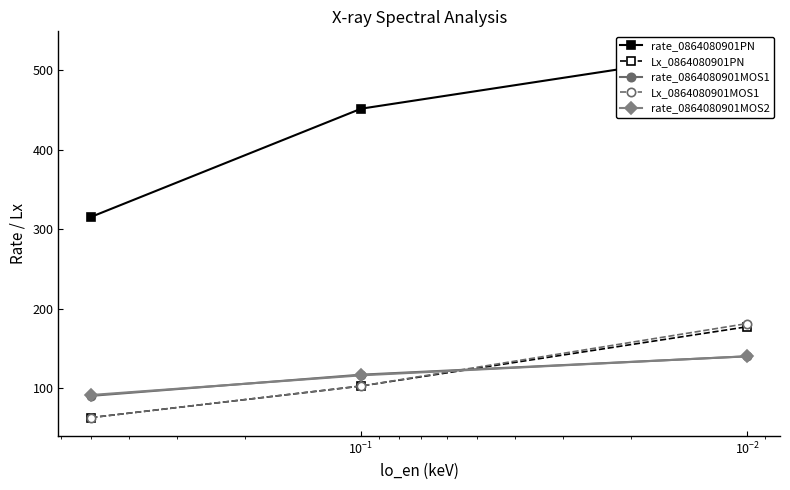

How many lines are shown in the chart?

5